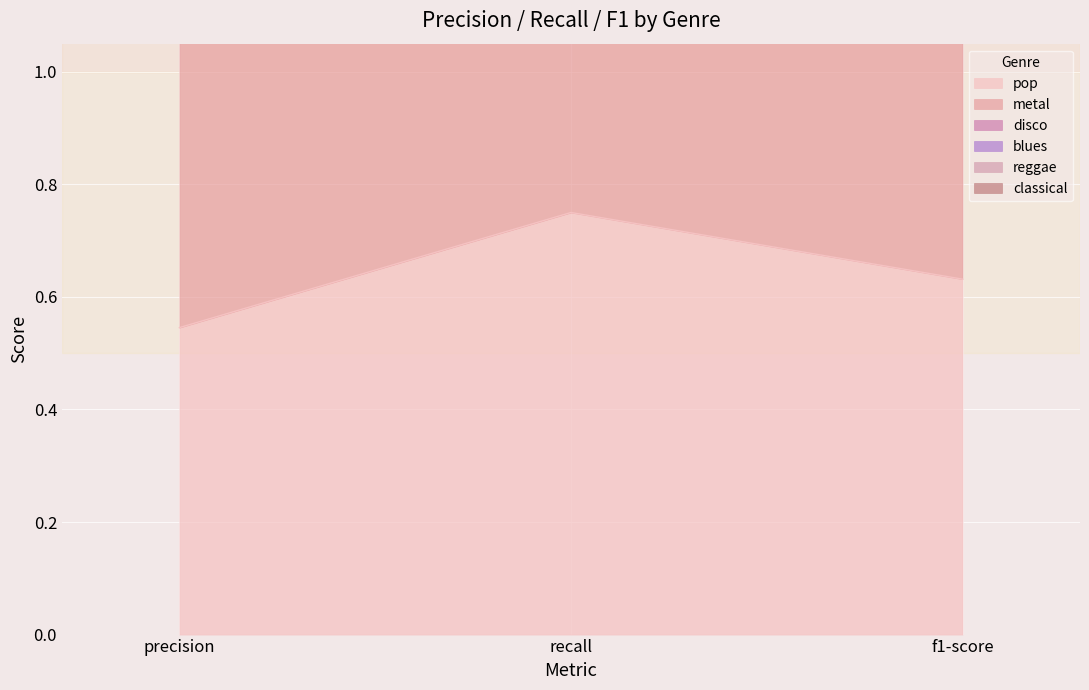

Is the value of reggae at precision greater than the value of classical at recall?

No